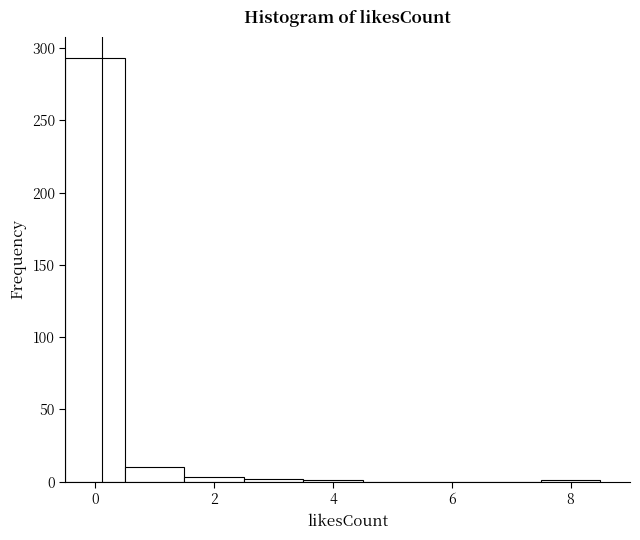

How tall is the bar that spans 0.5 to 1.5 on the x-axis? Neither the bar edges nor the heights are printed on the chart, so give them approximately, as read against the axes.

10